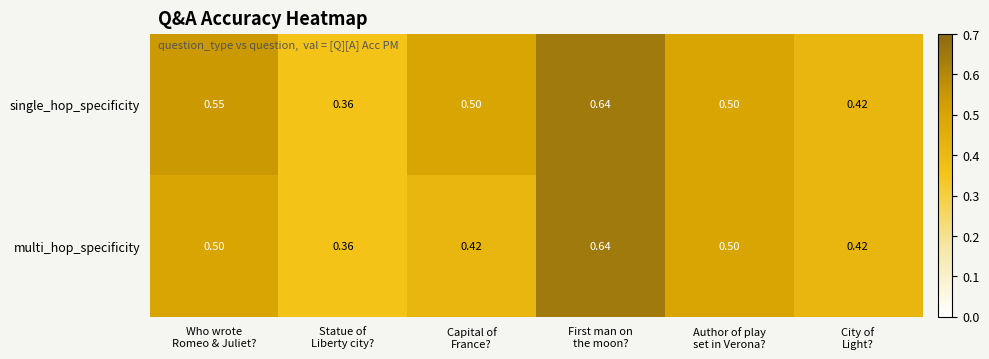

List the series in order of their overall mean, highest first.

single_hop_specificity, multi_hop_specificity